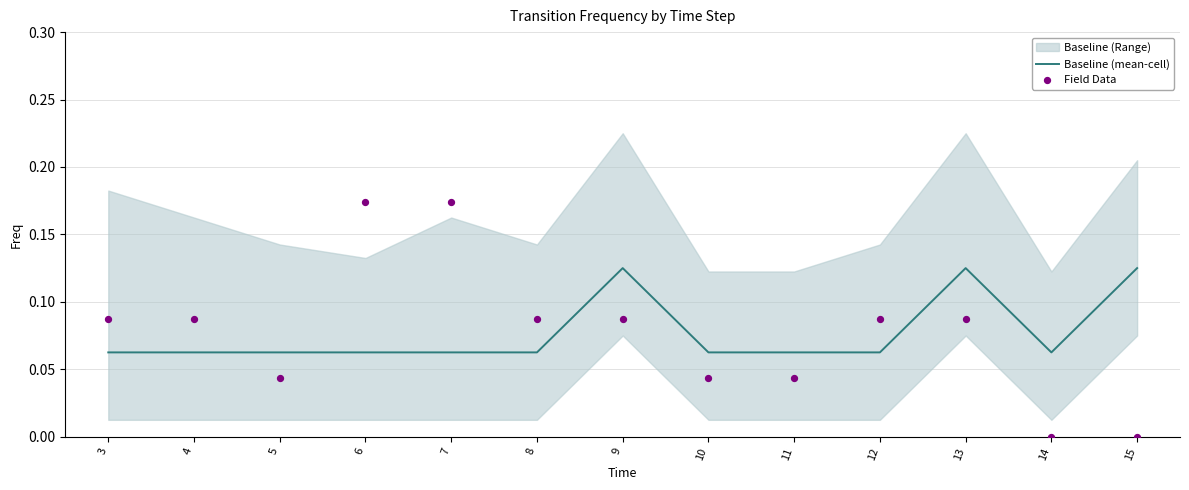

What is the total value across all series at 11?

0.1